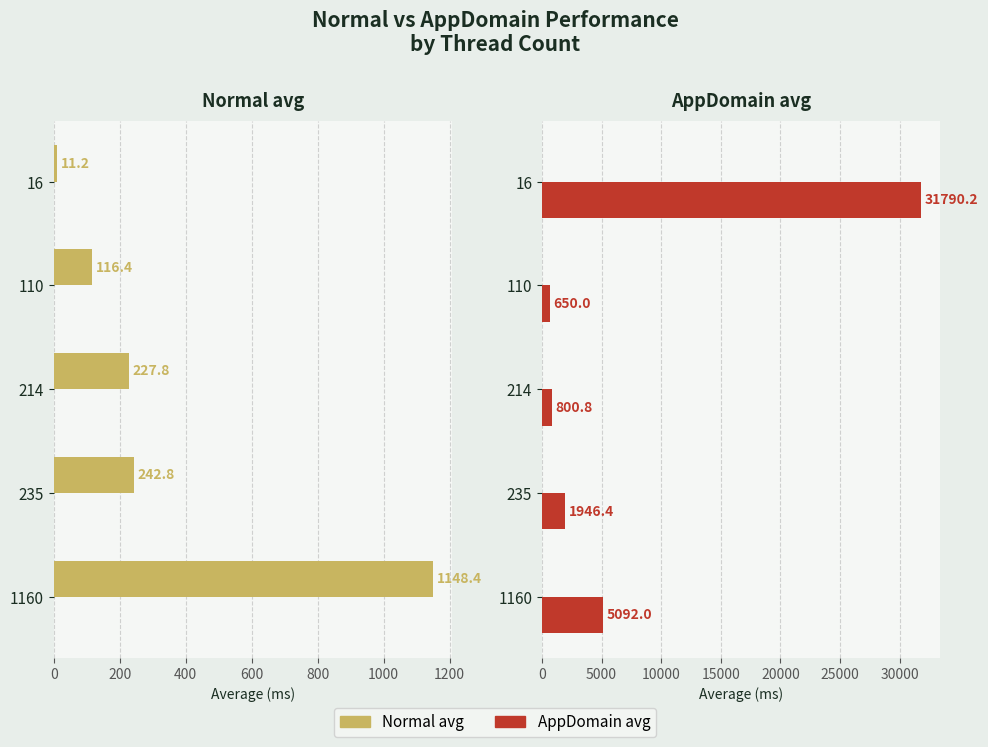

What are all the series names shown in the legend?

Normal avg, AppDomain avg